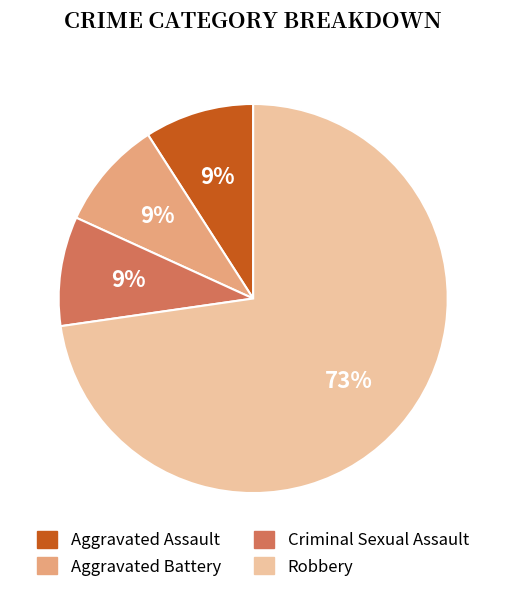

Does Robbery account for over 50% of the chart?

Yes